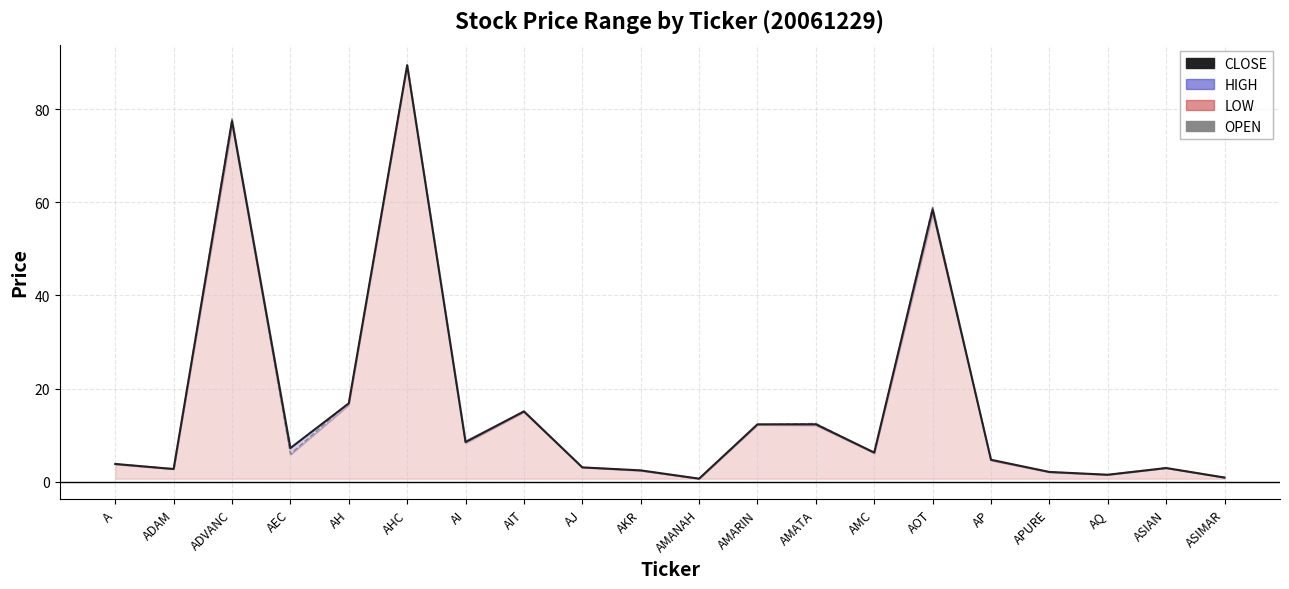

Where is the first local maximum for CLOSE?

ADVANC